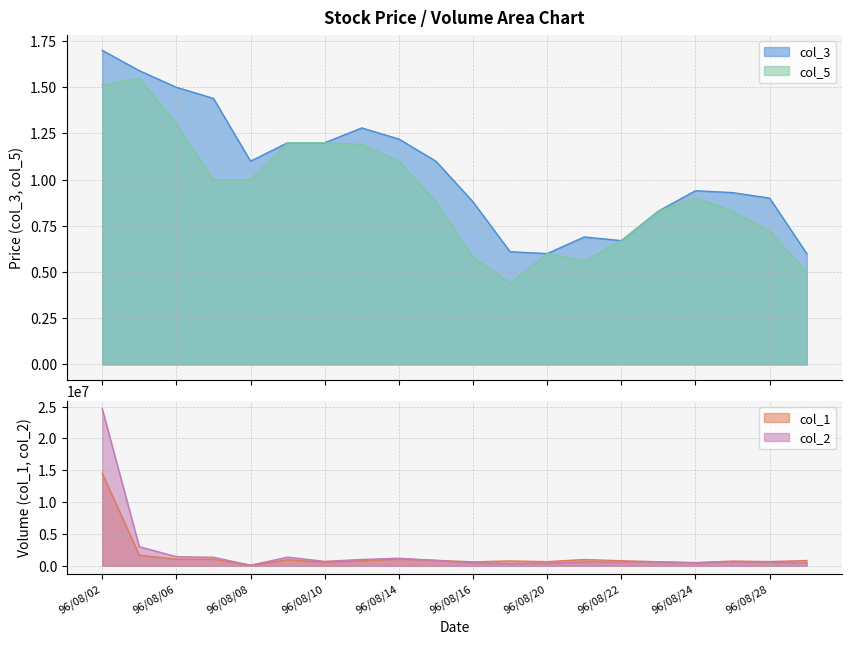

What is the approximate value of col_5 at 96/08/23?

0.8